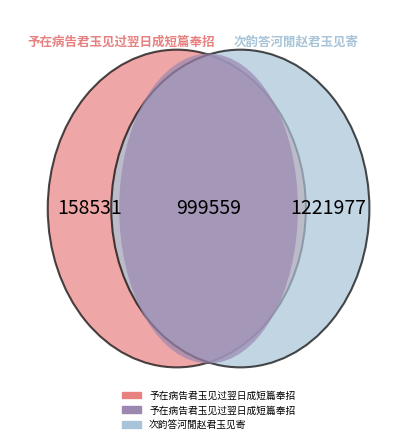

Rank the categories by value from highest to lowest.

次韵答河閒赵君玉见寄, 予在病告君玉见过翌日成短篇奉招, 予在病告君玉见过翌日成短篇奉招